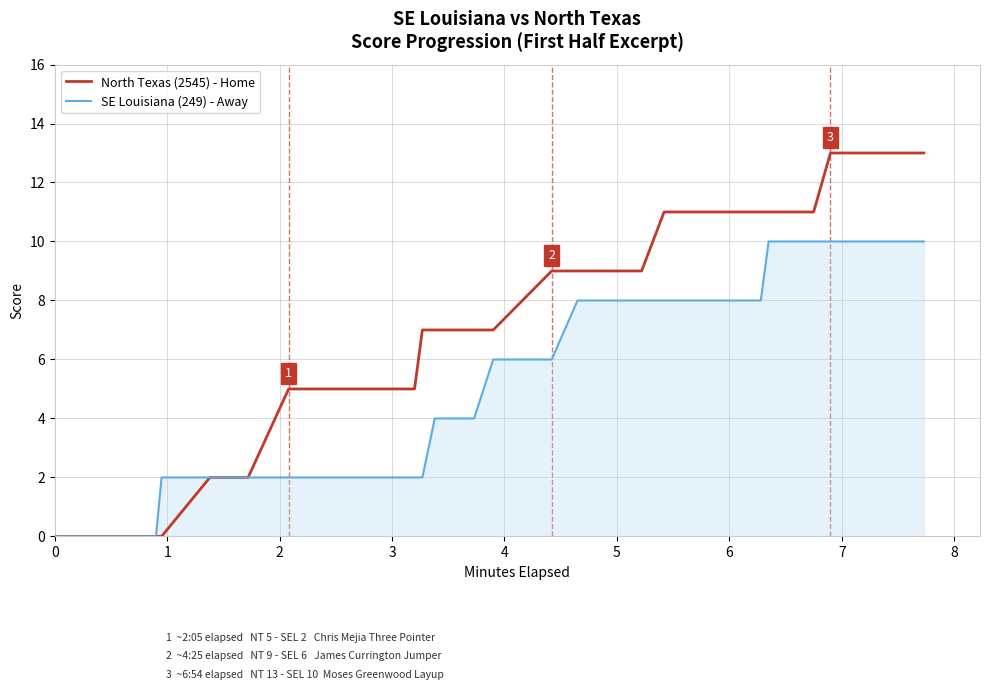

How many data points in North Texas (2545) - Home are less than 9?

20